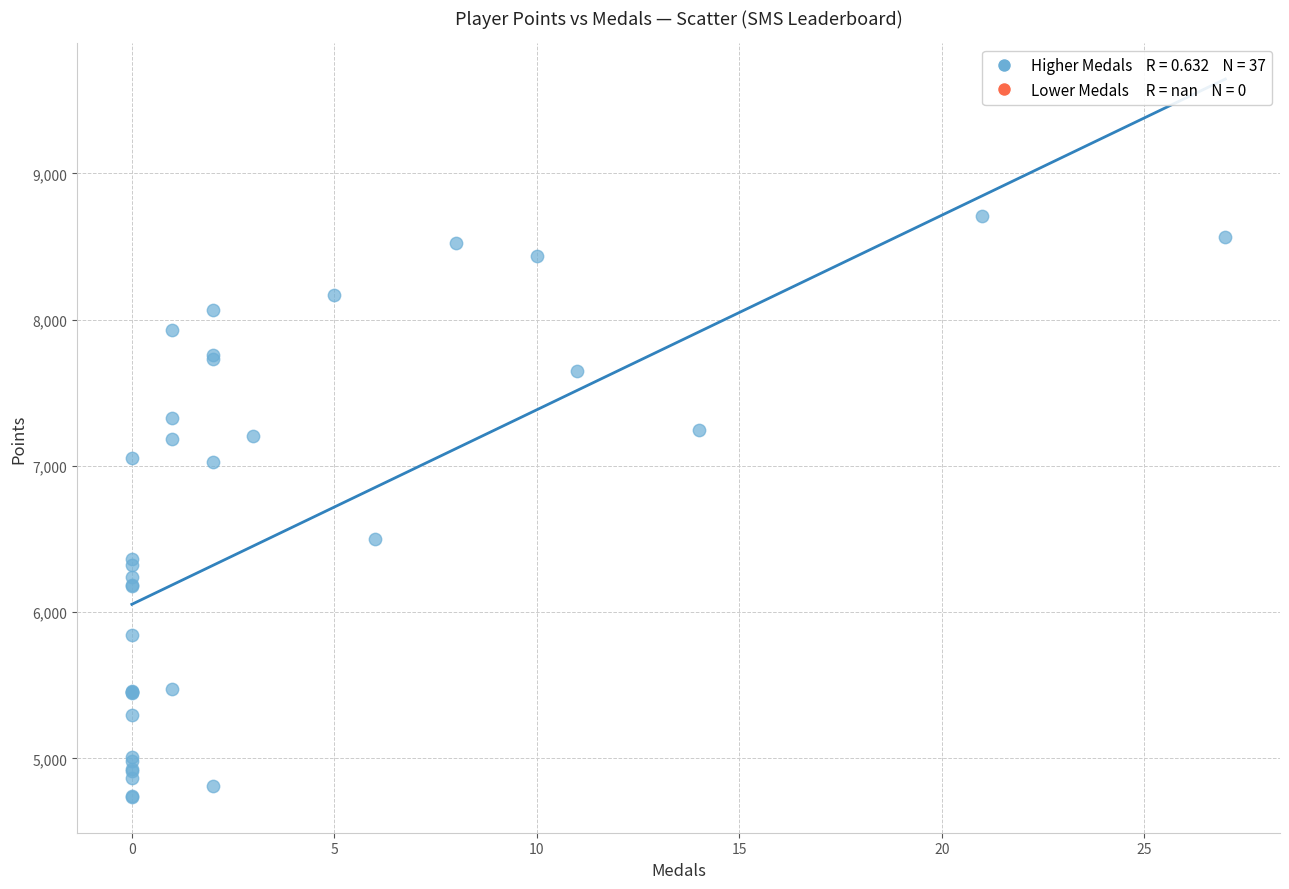

What Y value in the scatter plot is closest to 6722?

6503